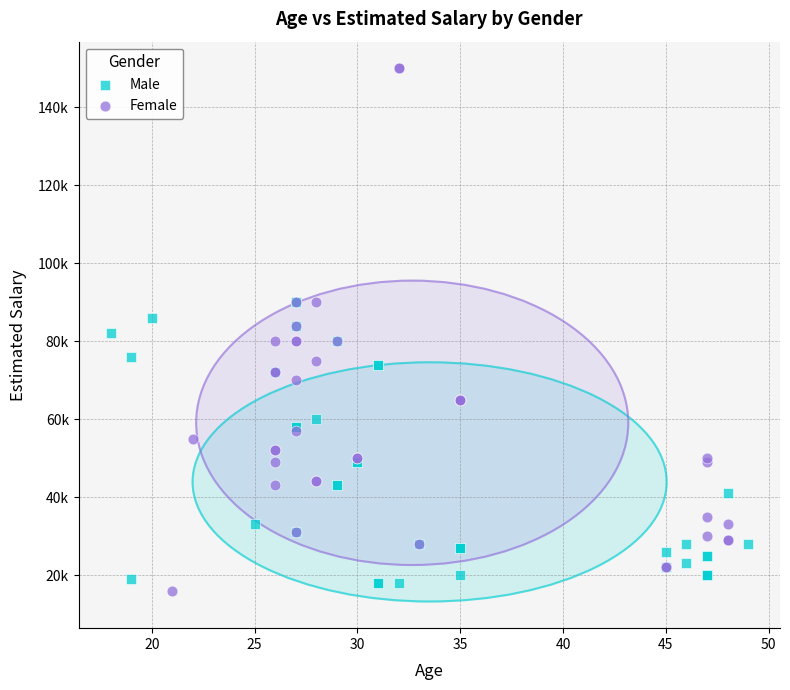

What are all the series names shown in the legend?

Male, Female